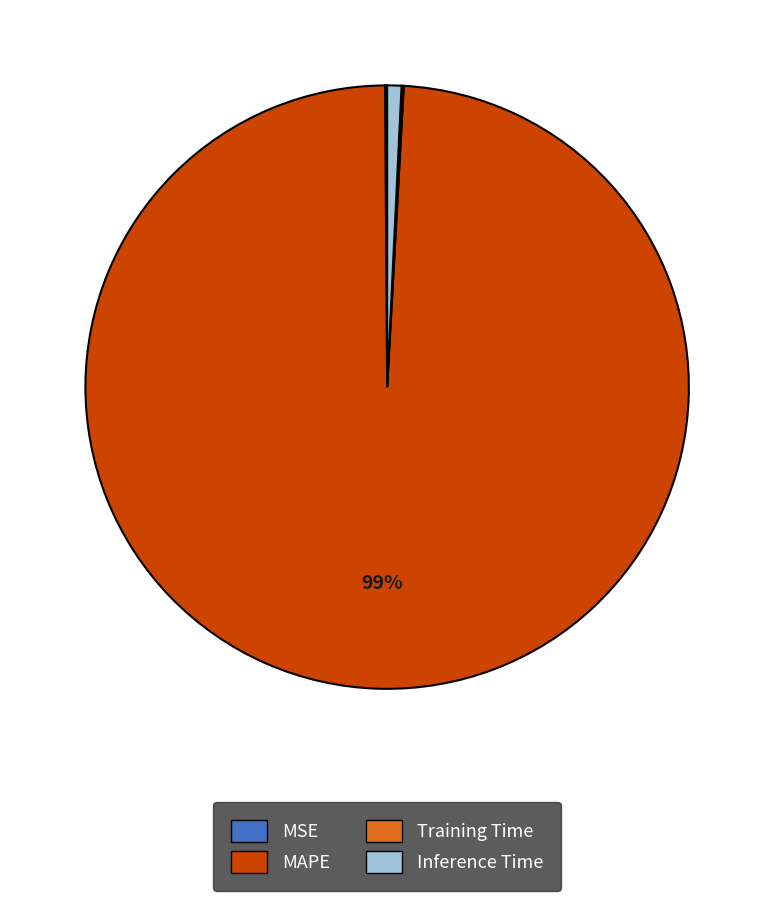

Which slice is the largest?

MAPE